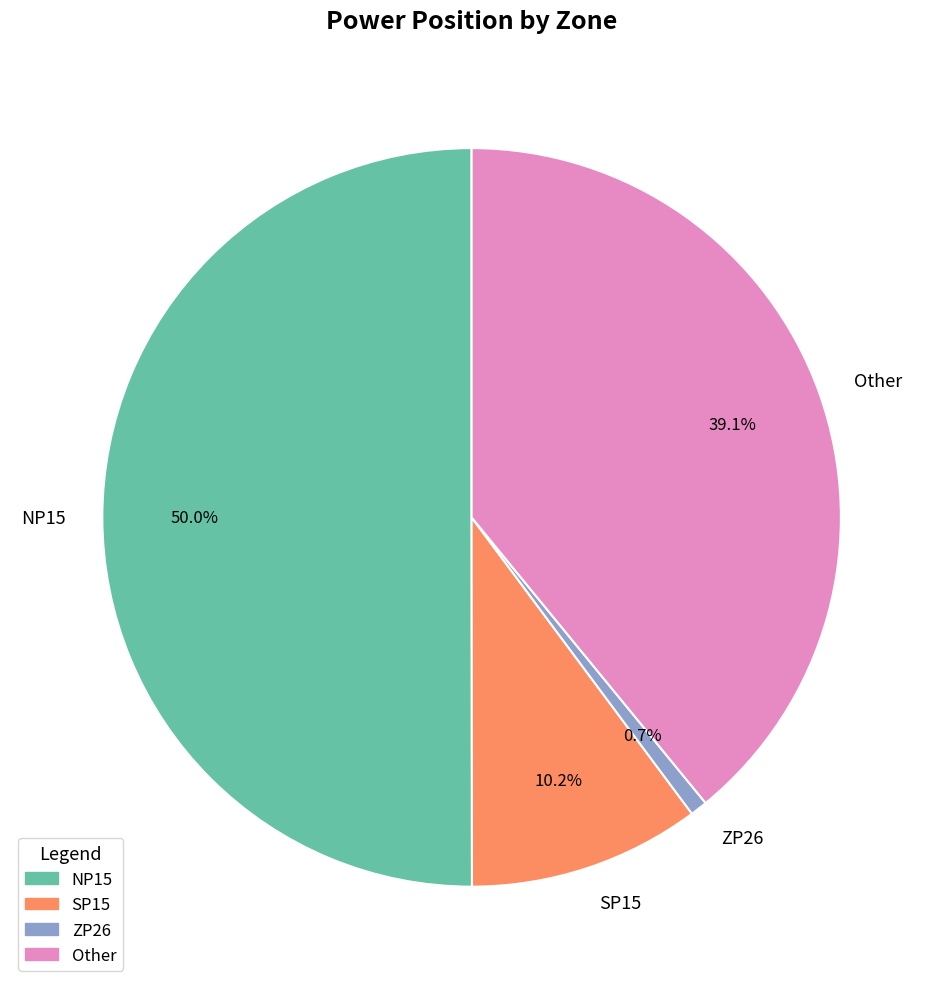

True or false: Other accounts for 53% of the total.

False